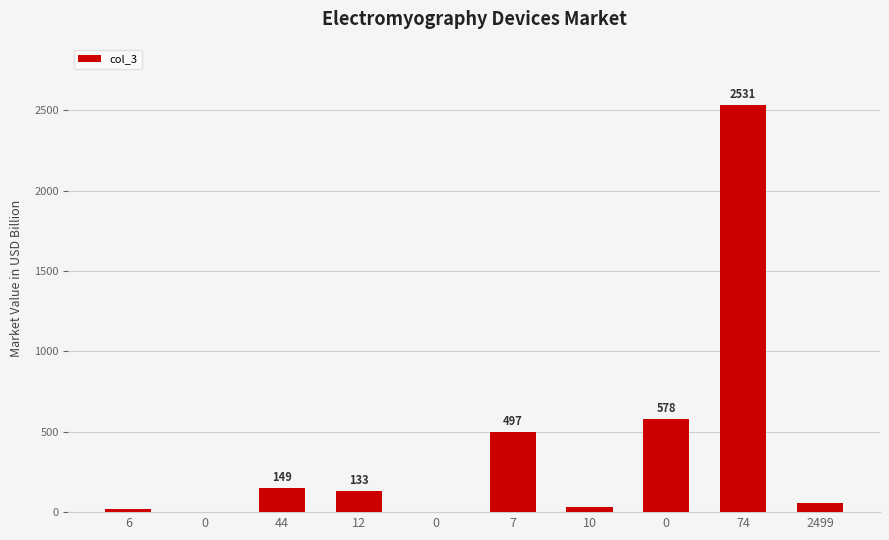

Rank the categories by value from lowest to highest.

0, 0, 6, 10, 2499, 12, 44, 7, 0, 74